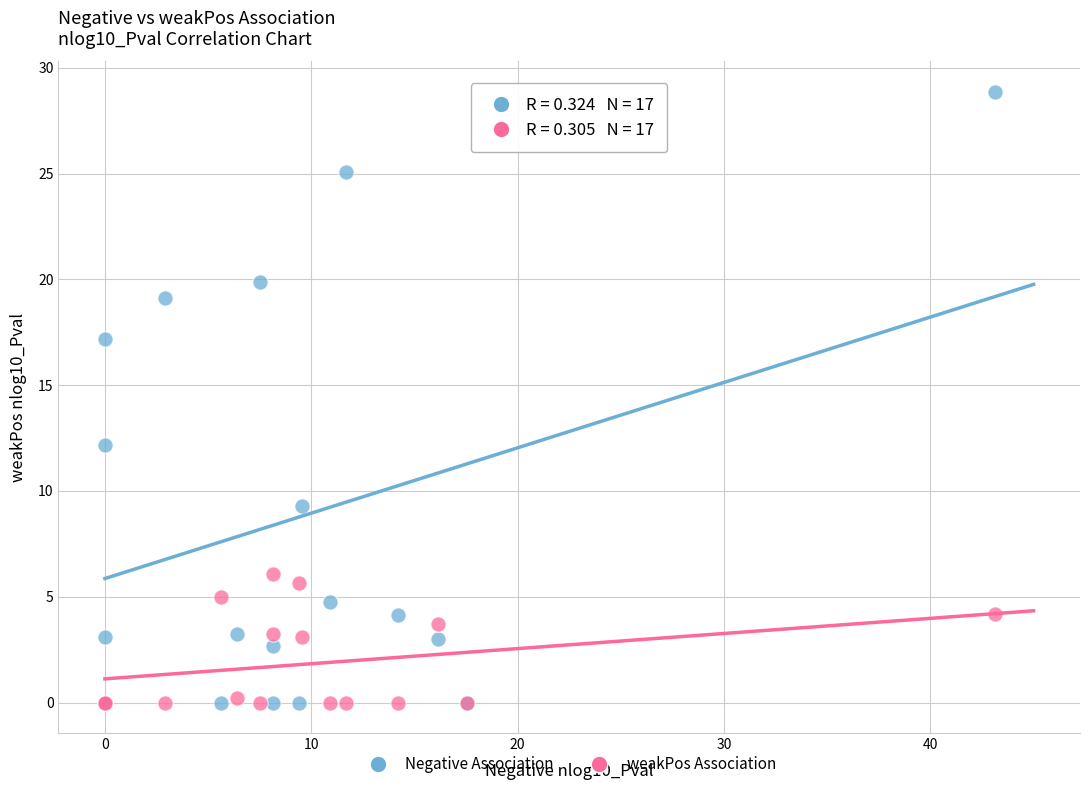

Which series has the largest Y range (max minus min)?

Negative Association